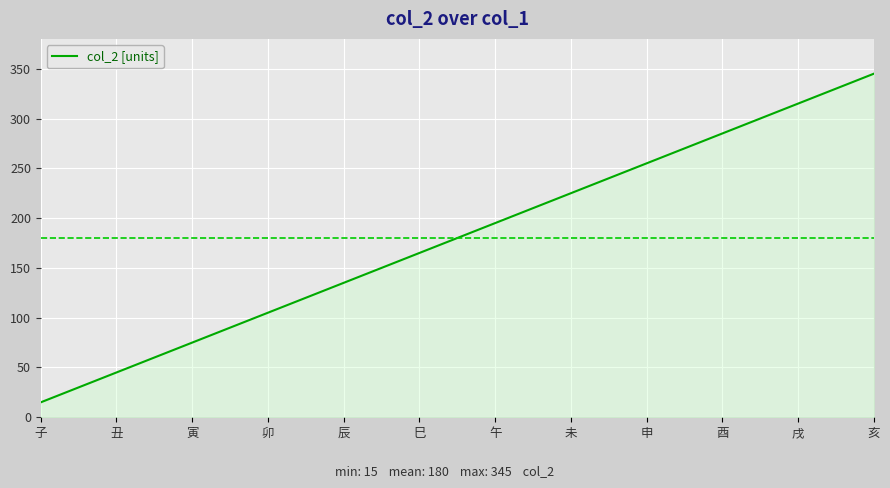

At which category does the chart reach its peak across all series?

亥